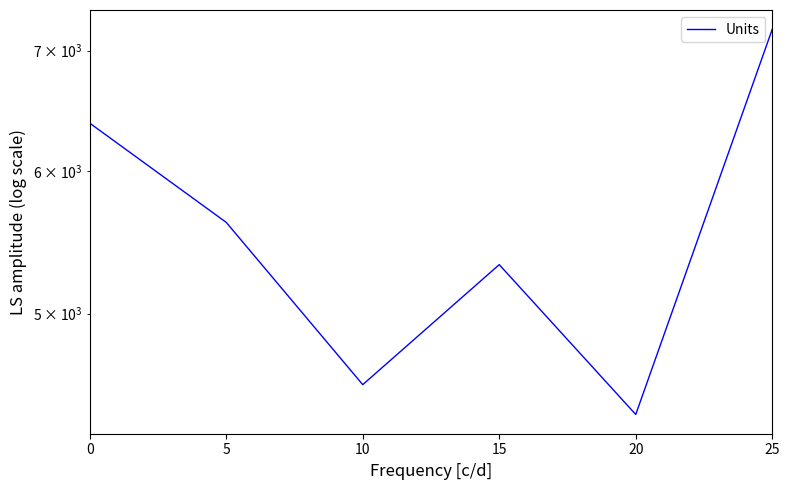

Is it true that the value at 10 is 1207?

False